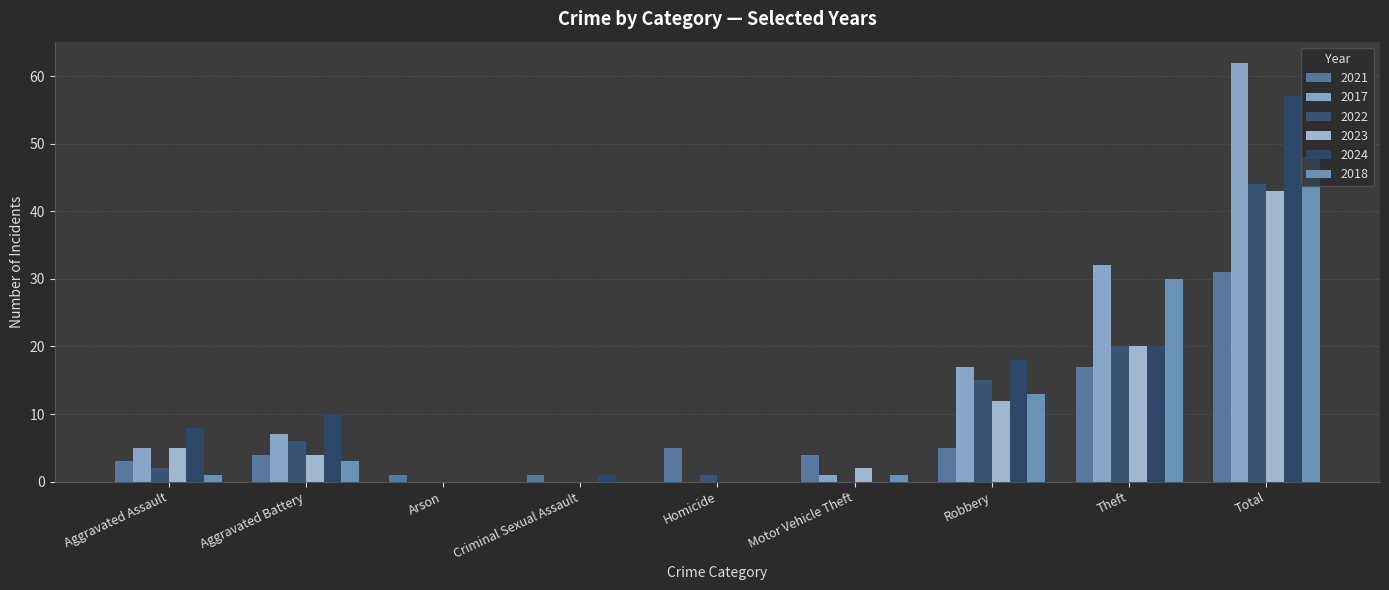

The value of 2023 at Arson is -17. True or false?

False